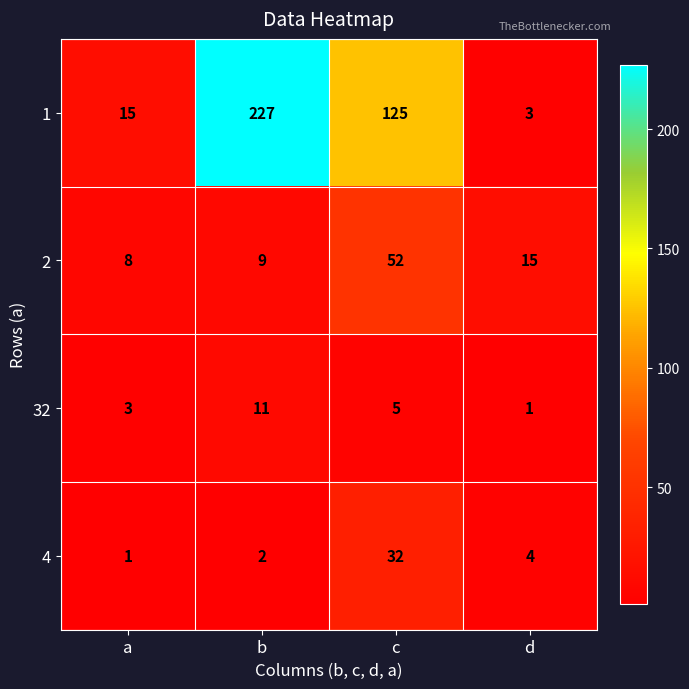

At which category is the sum across all series the highest?

b